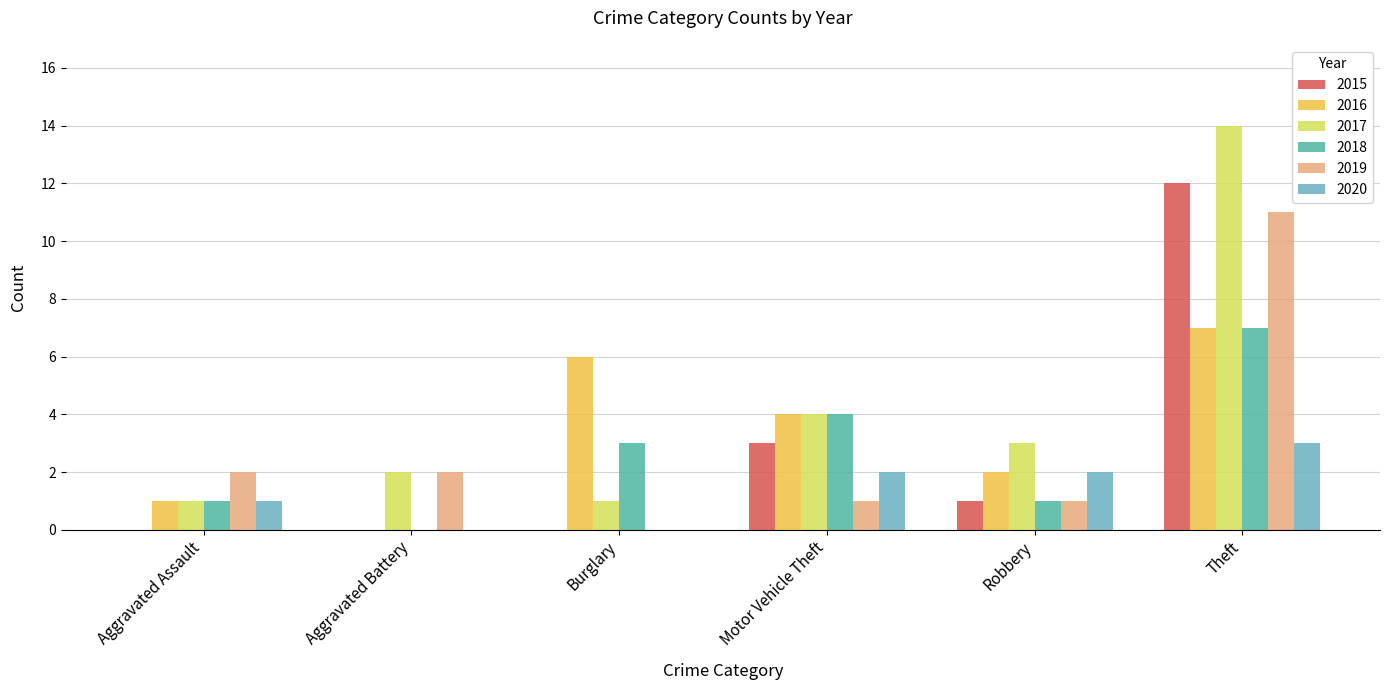

What value does the 2016 series have at Burglary?

6